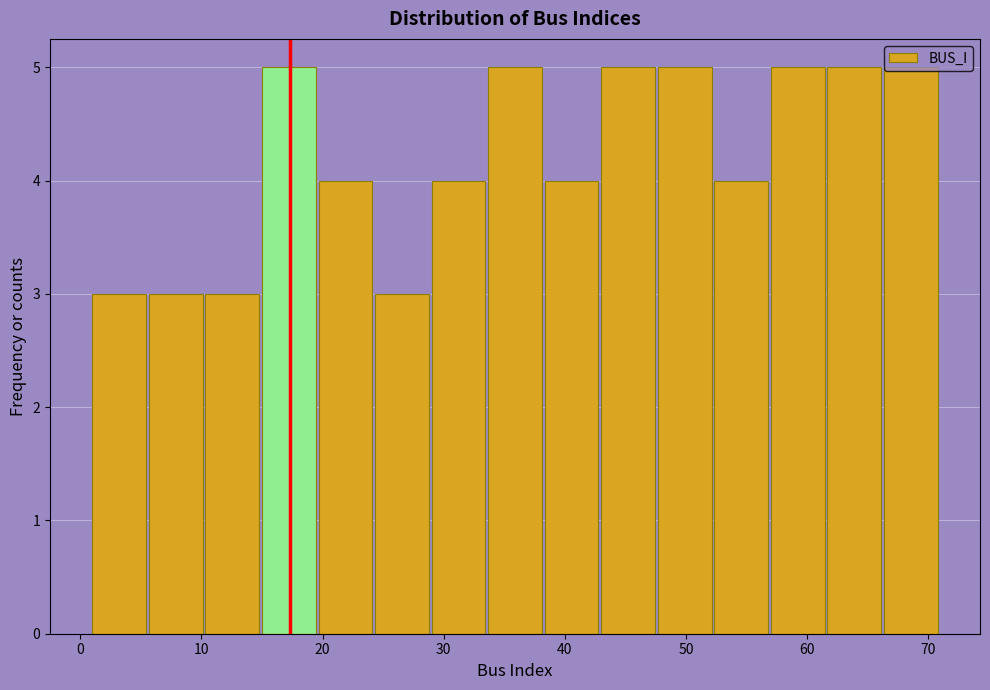

Reading left to right, list every bar in this chart as the range it spans on the x-axis followed by its height. Neither the bar edges nor the heights are printed on the chart, so give them approximately, as read against the axes.

1 to 6: 3
6 to 10: 3
10 to 15: 3
15 to 20: 5
20 to 24: 4
24 to 29: 3
29 to 34: 4
34 to 38: 5
38 to 43: 4
43 to 48: 5
48 to 52: 5
52 to 57: 4
57 to 62: 5
62 to 66: 5
66 to 71: 5